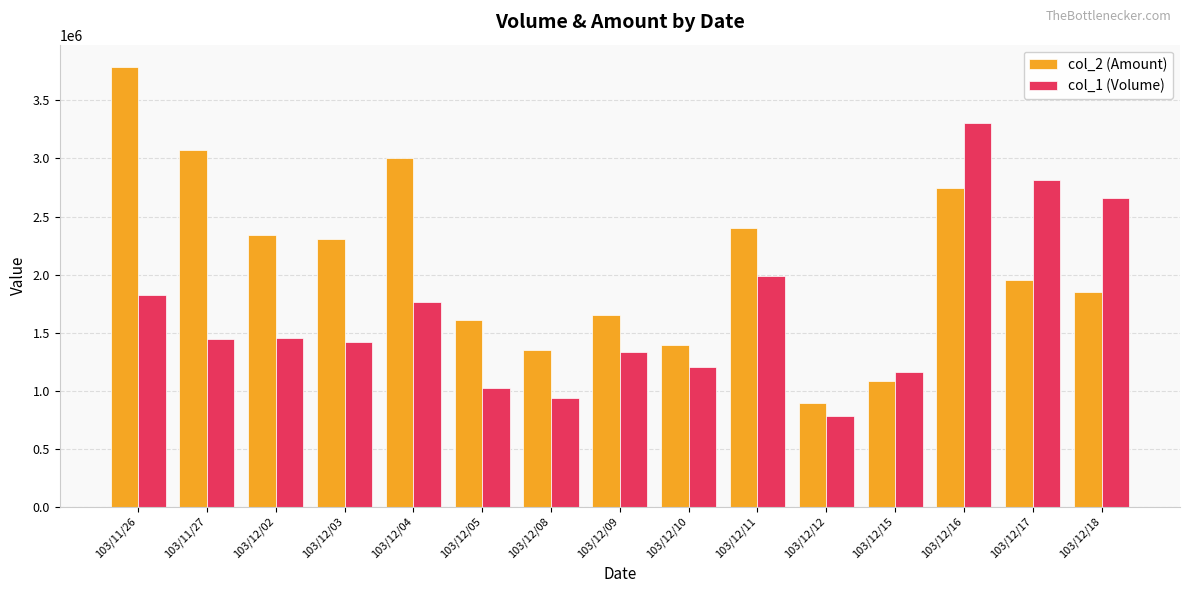

Which category has the lowest value across all series?

103/12/12